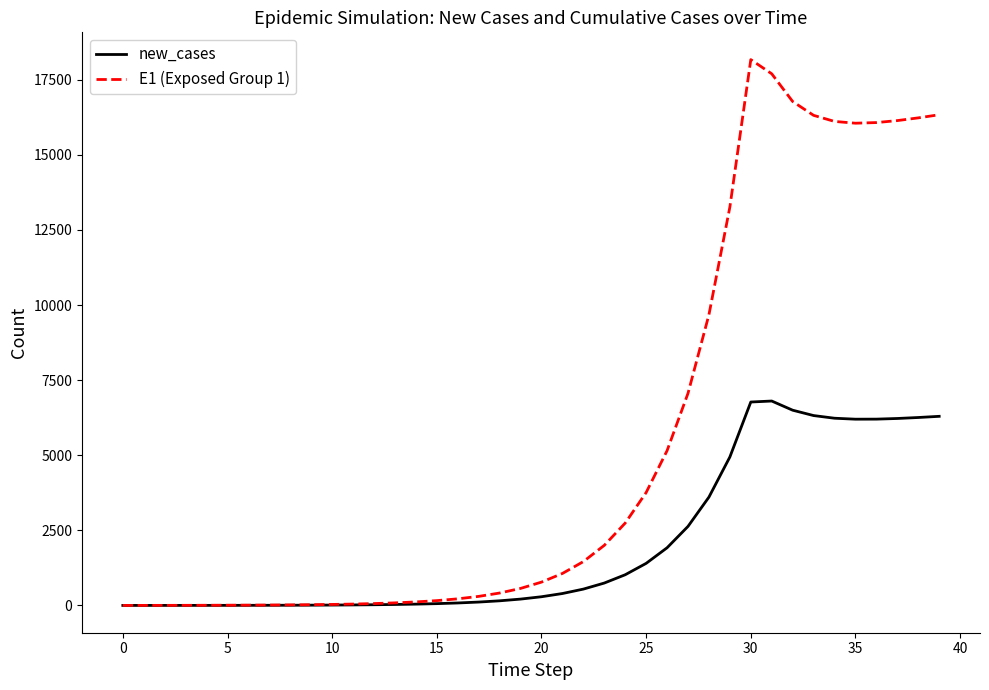

List the series in order of their overall mean, lowest first.

new_cases, E1 (Exposed Group 1)